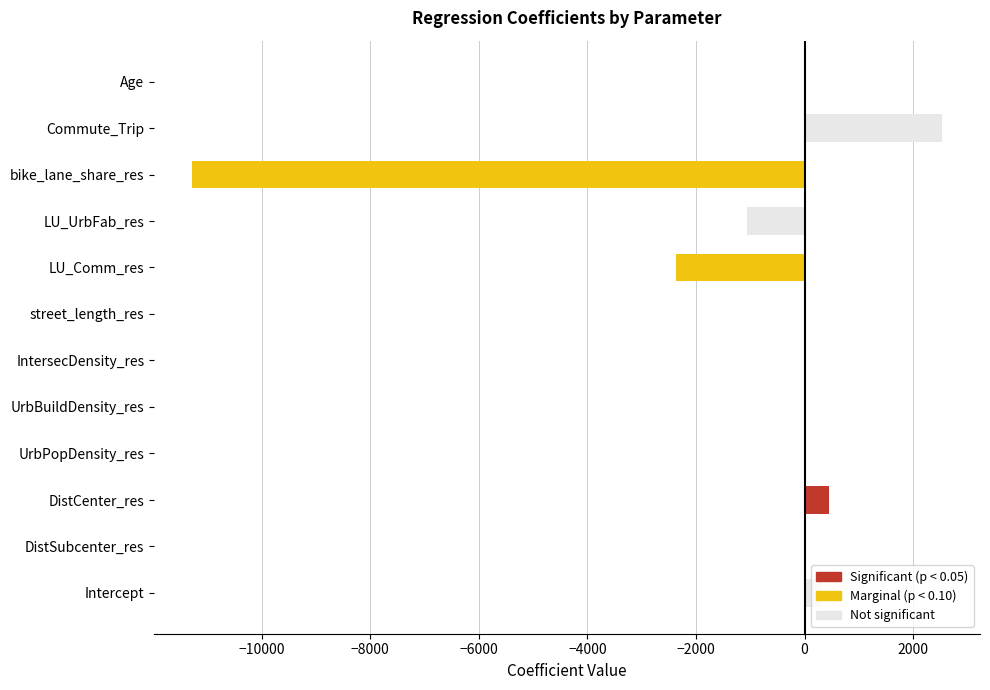

What is the change in value from DistCenter_res to Commute_Trip?

+2096.7